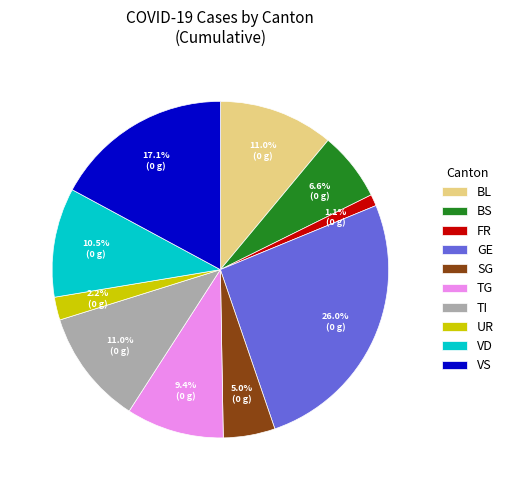

Which has a higher value, VD or BS?

VD